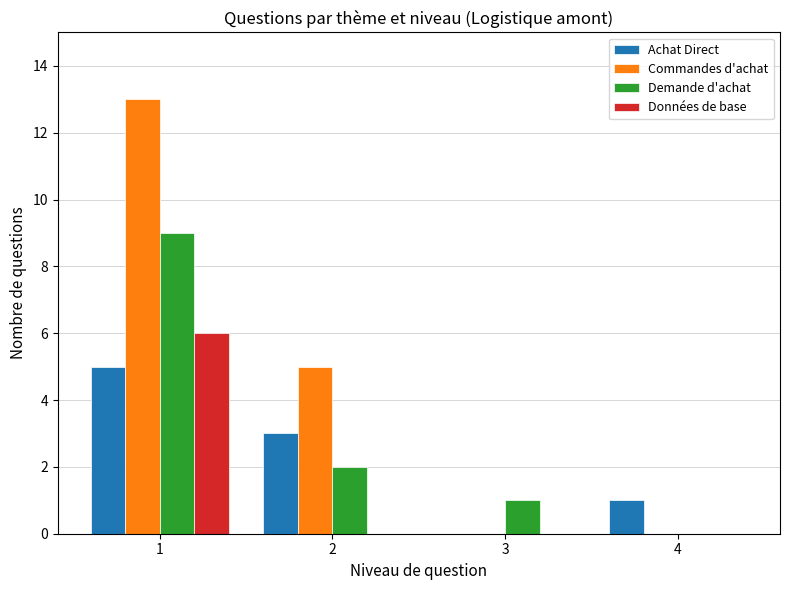

The Demande d'achat series shows 0 at 2. True or false?

False